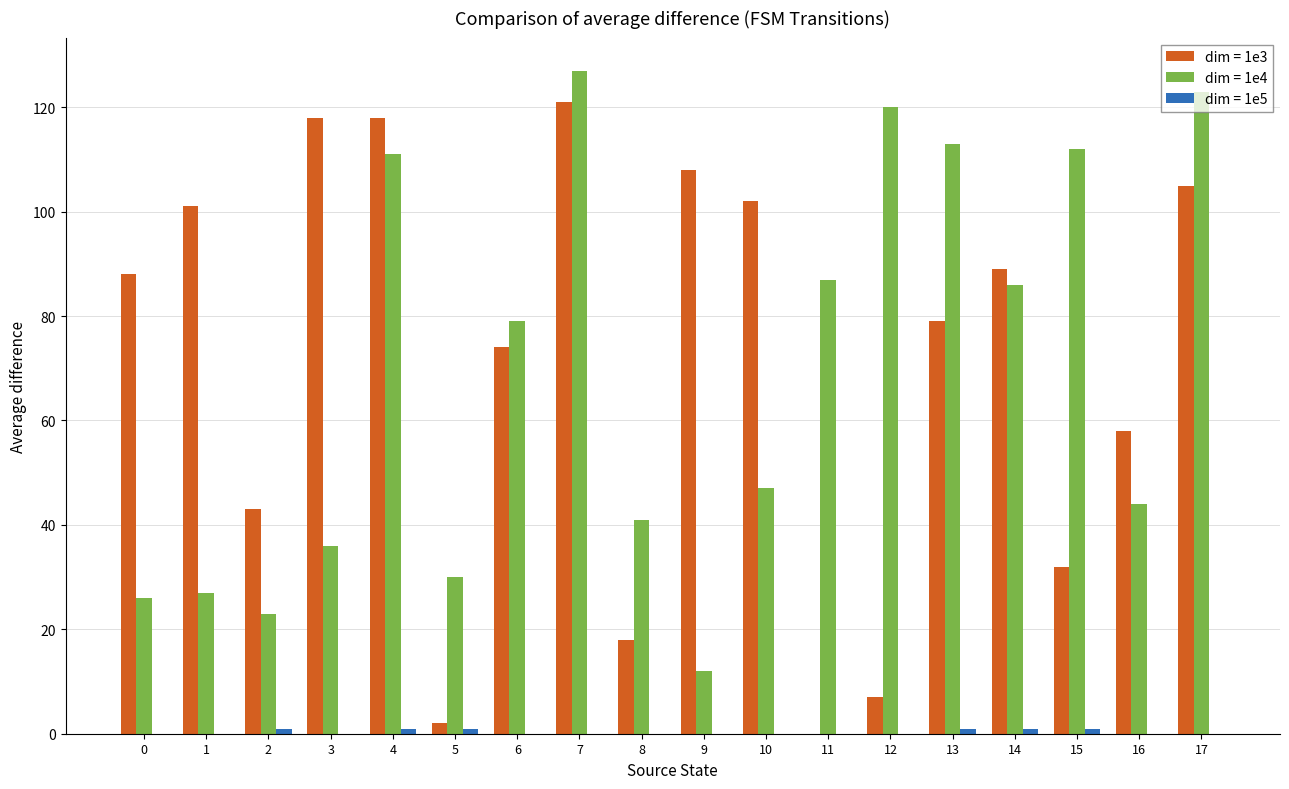

Between 9 and 11, which series saw the biggest shift?

dim = 1e3